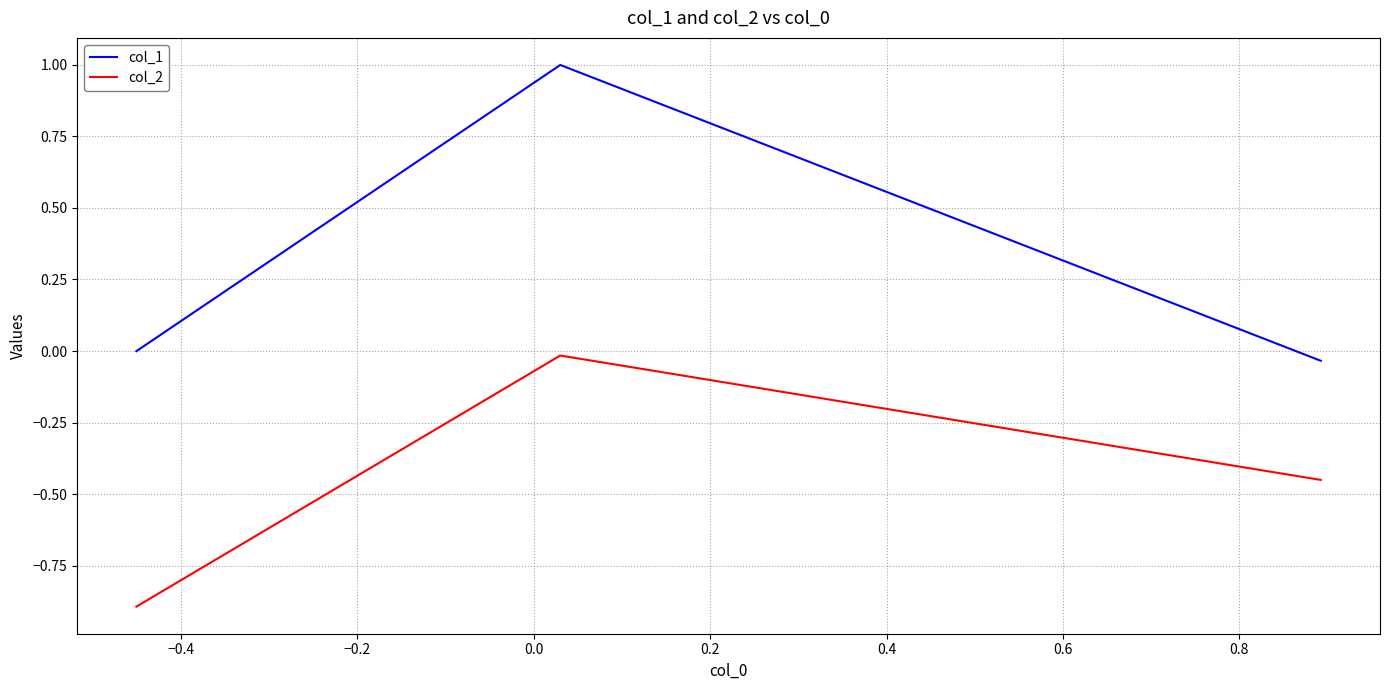

Which series has the largest range (max minus min)?

col_1